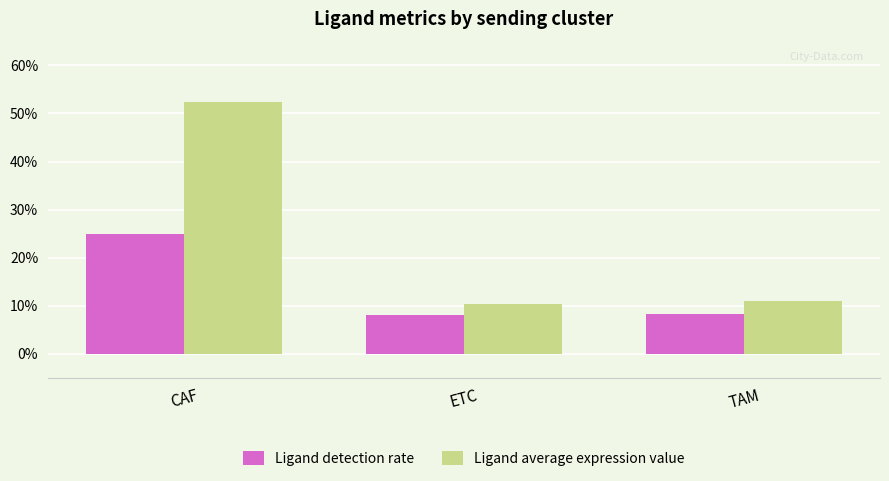

Between CAF and ETC, which is larger?

CAF